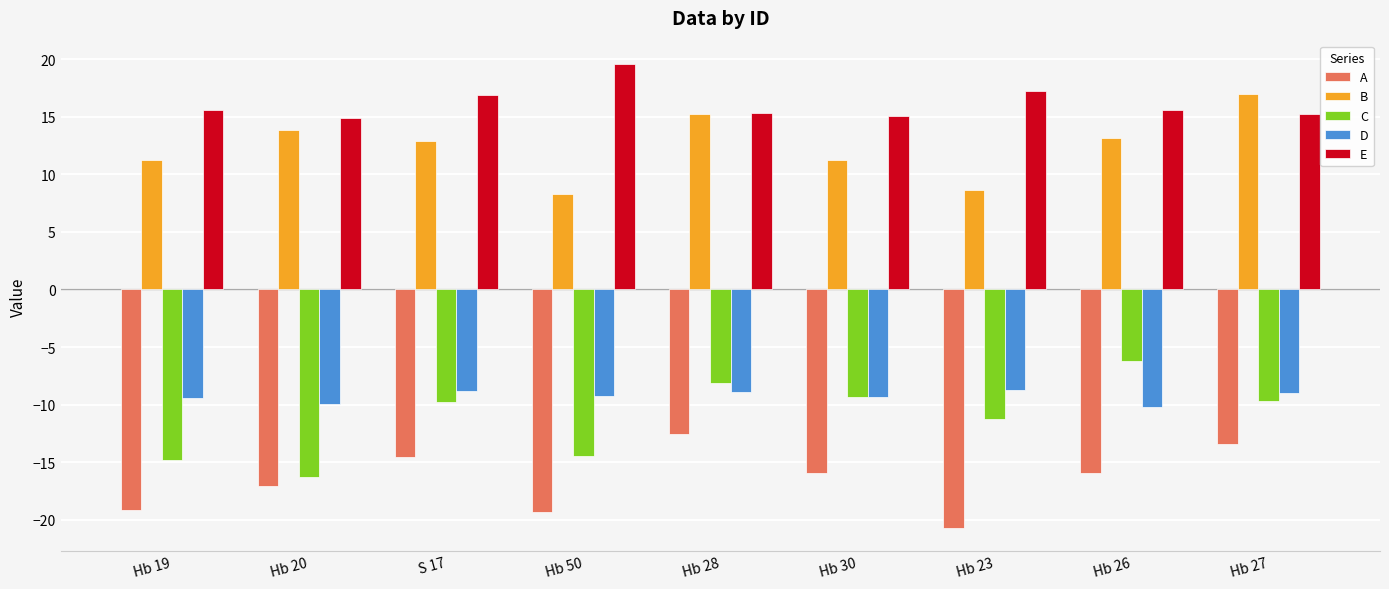

Is the value of C at Hb 28 greater than the value of D at Hb 20?

Yes